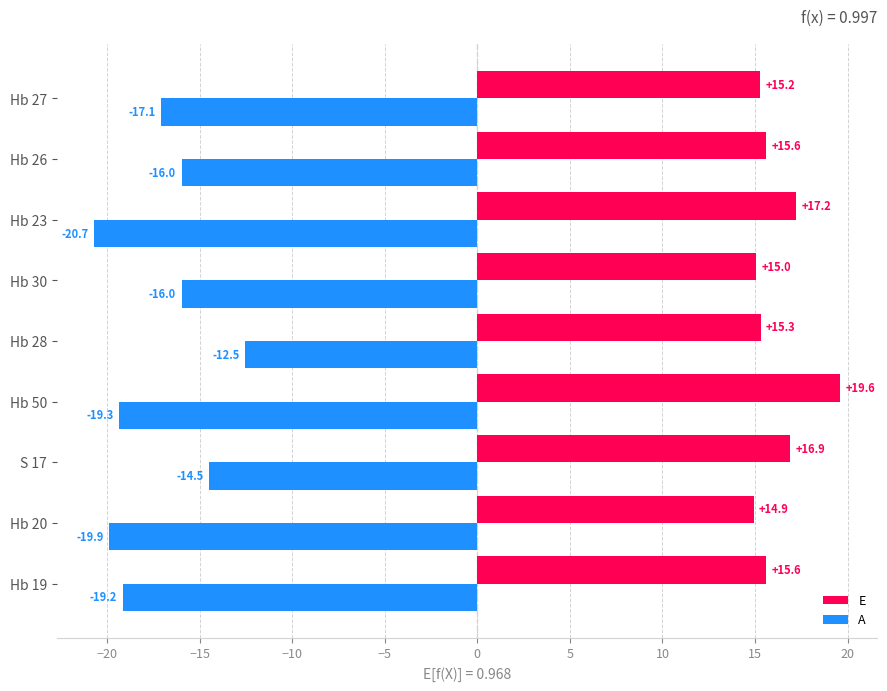

Which series has the largest range (max minus min)?

A